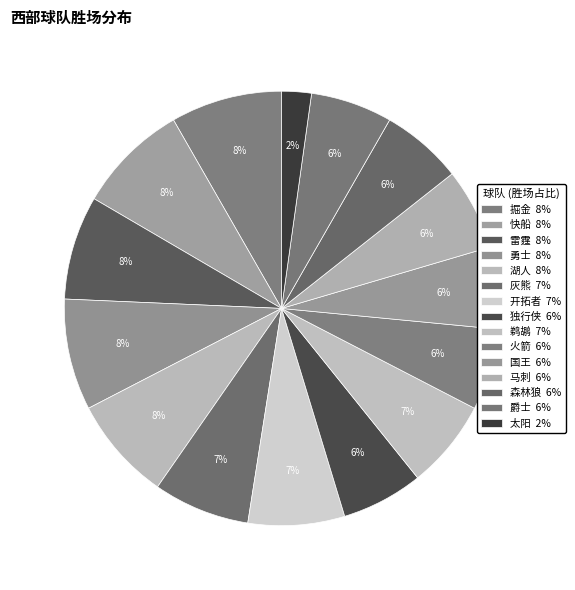

Is it true that 勇士 is 1% of the pie?

False